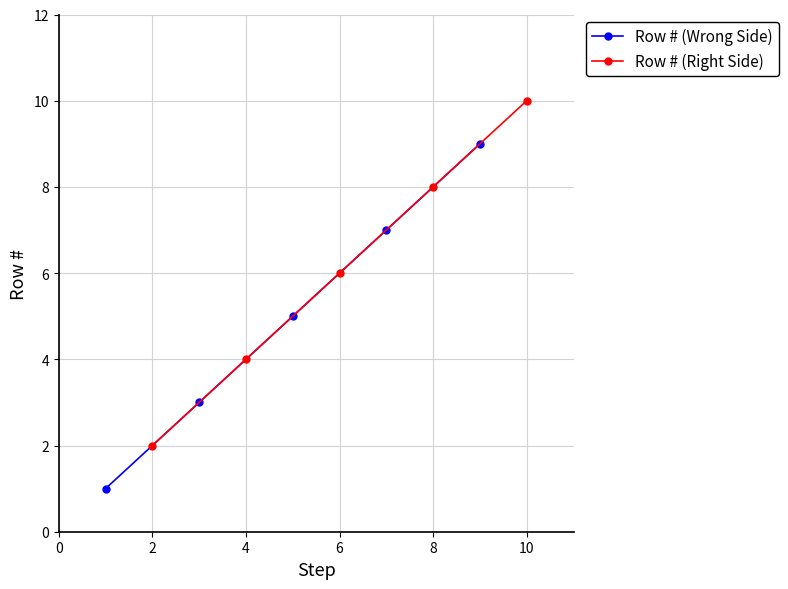

Rank the categories by Row # (Right Side) value from highest to lowest.

10, 8, 6, 4, 2